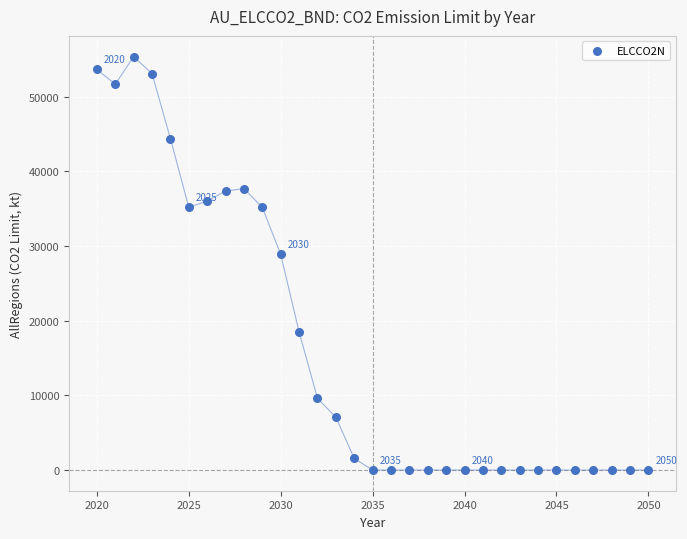

What is the range of X values (max minus min)?

30.0